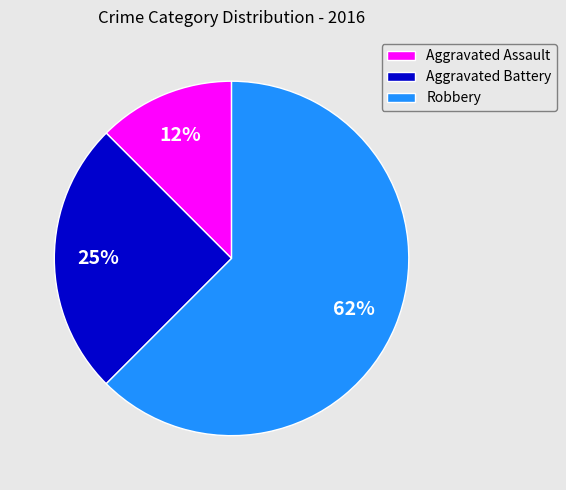

To the nearest percent, what is the average slice percentage?

33%